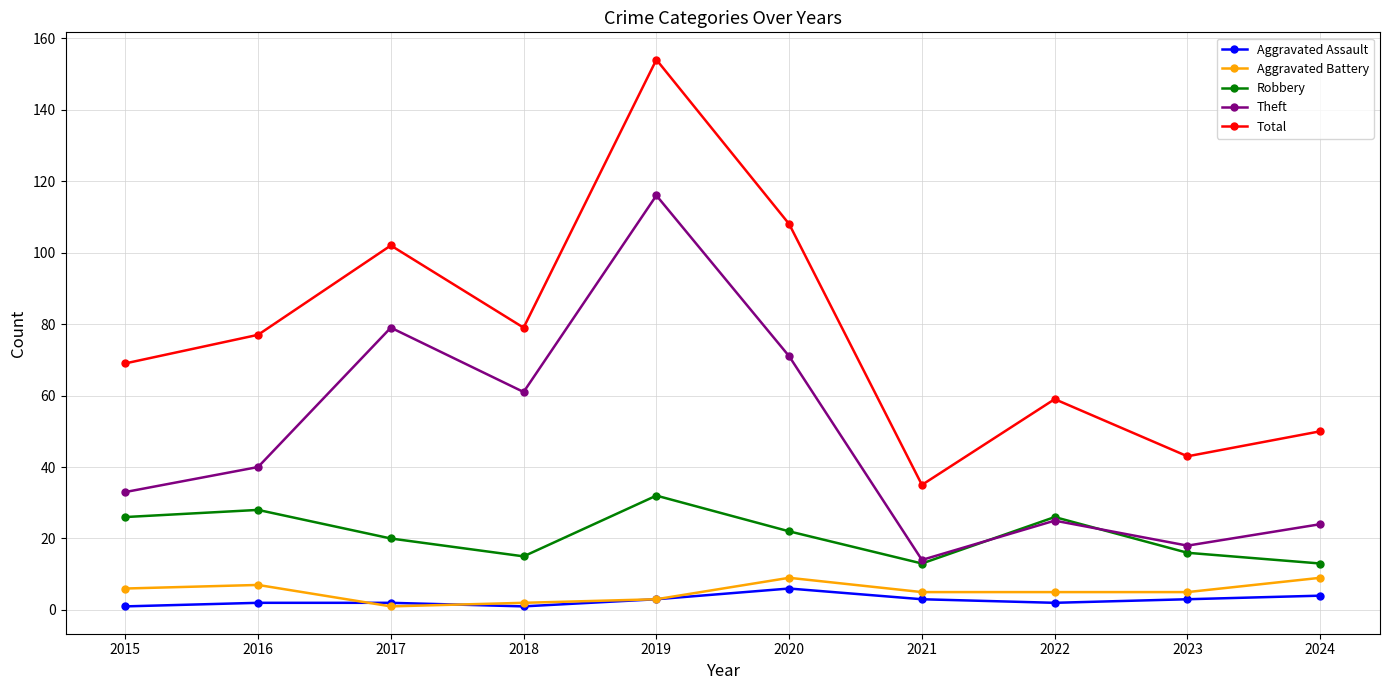

What is the maximum value for Aggravated Assault?

6